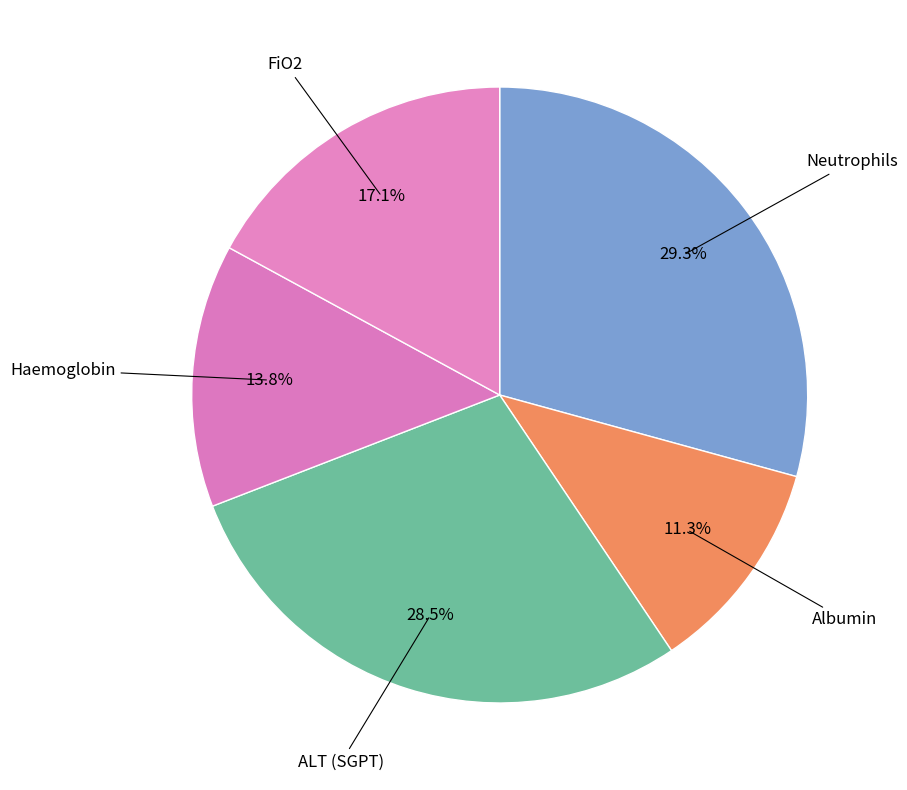

Count the number of slices in the pie.

5